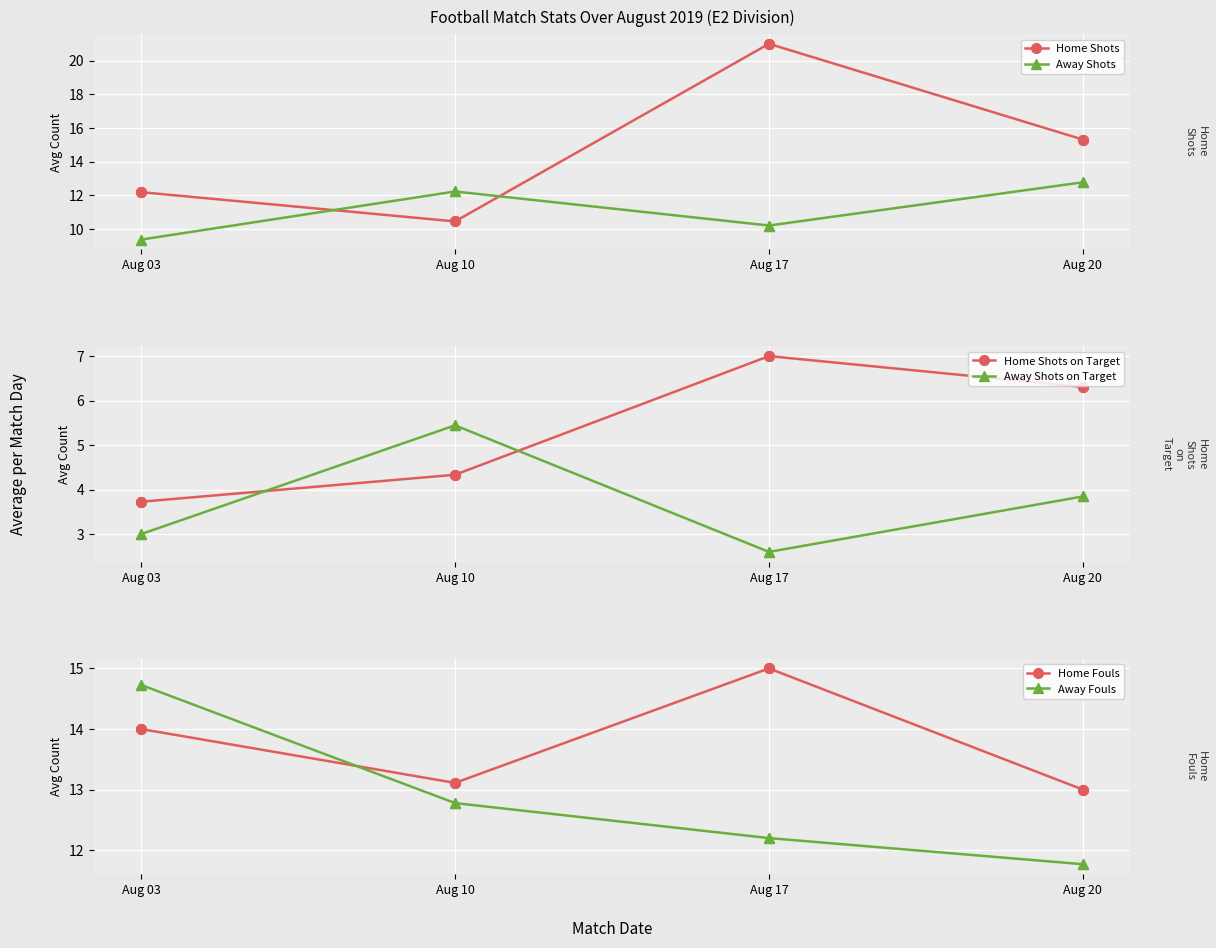

At how many categories does at least one series exceed 9?

4